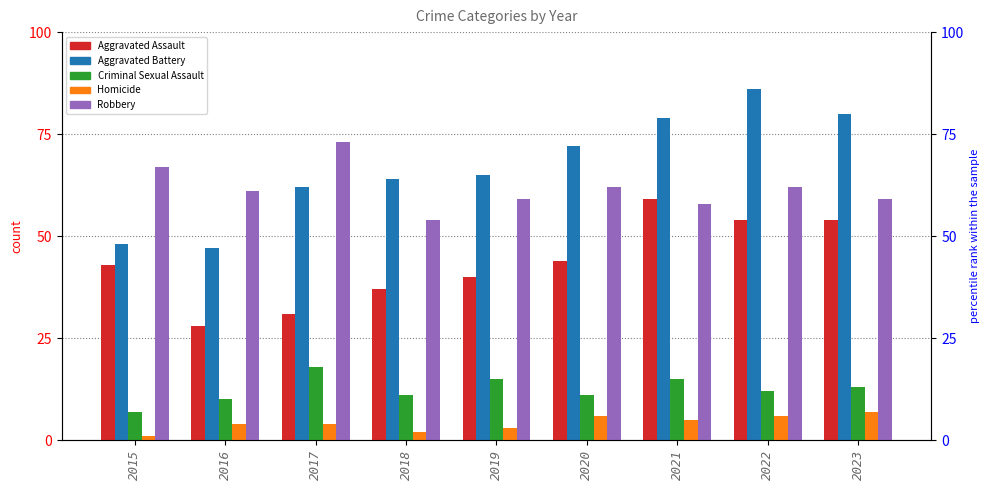

Reading right to left, extract all data points from this chart.

Aggravated Assault: 54	54	59	44	40	37	31	28	43
Aggravated Battery: 80	86	79	72	65	64	62	47	48
Criminal Sexual Assault: 13	12	15	11	15	11	18	10	7
Homicide: 7	6	5	6	3	2	4	4	1
Robbery: 59	62	58	62	59	54	73	61	67